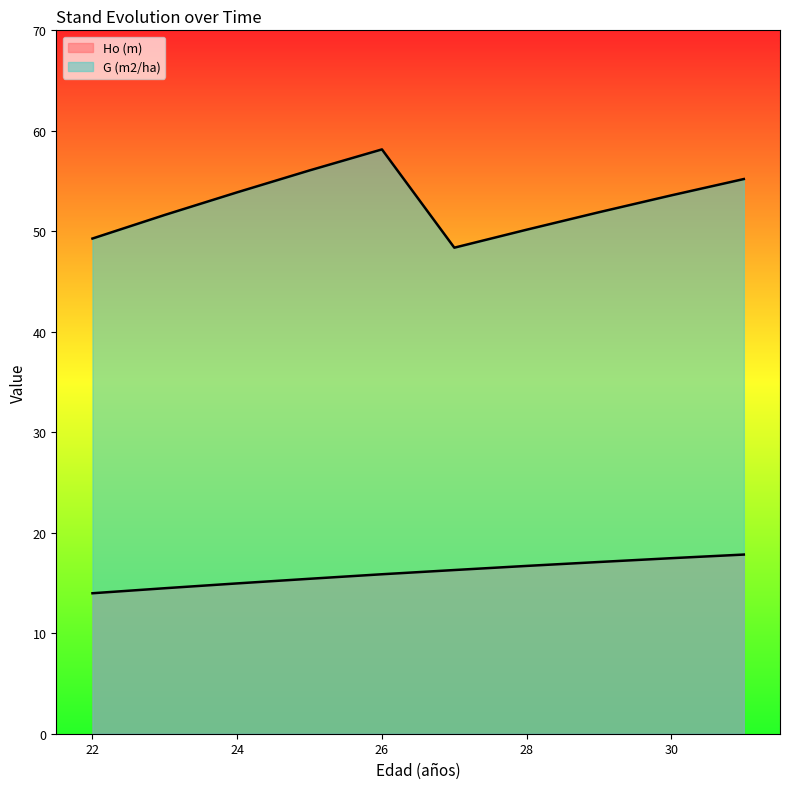

What is the greatest value displayed?

58.1